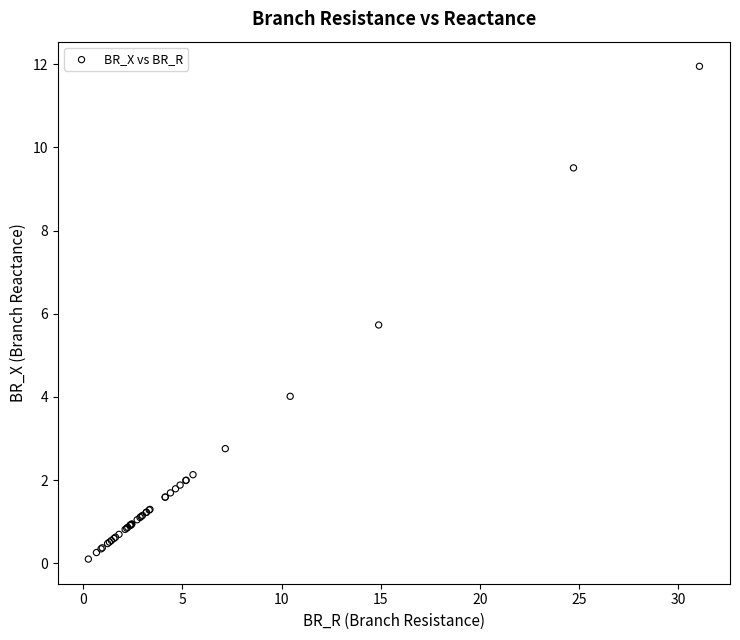

What Y value in the scatter plot is closest to 6?

5.7